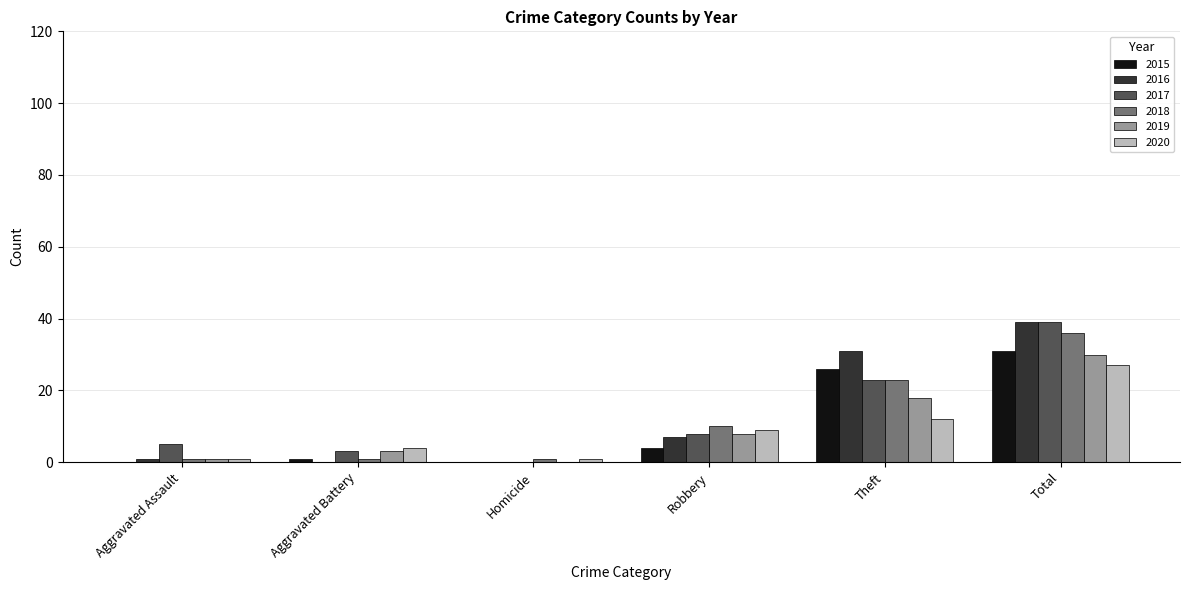

Which category has the highest value across all series?

Total